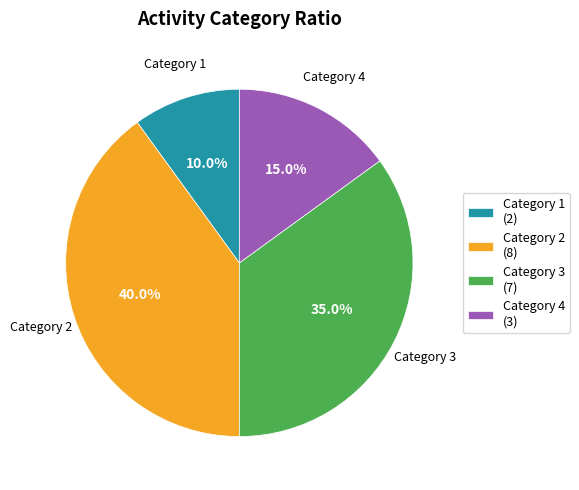

Combined, do Category 3 and Category 1 account for over 50%?

No